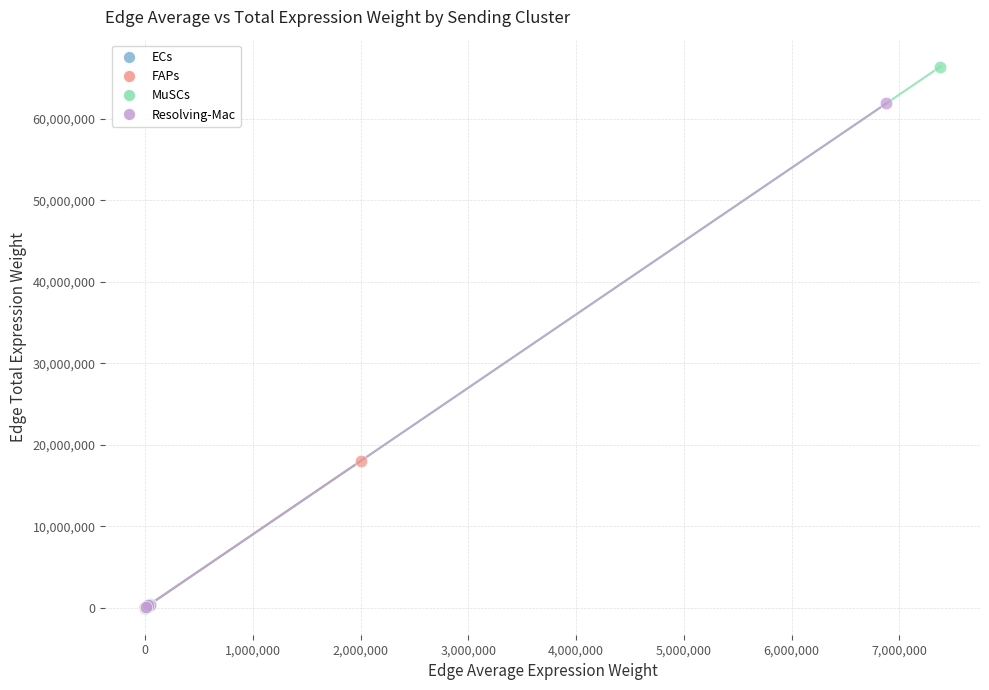

Which series has the largest Y range (max minus min)?

MuSCs